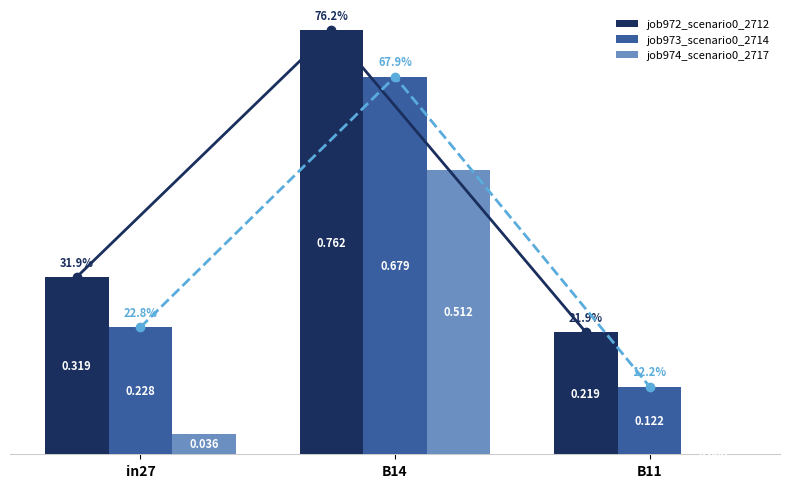

Reading right to left, what are all the values shown in this chart?

job972_scenario0_2712: B11=0.2	B14=0.8	in27=0.3
job973_scenario0_2714: B11=0.1	B14=0.7	in27=0.2
job974_scenario0_2717: B11=0.0	B14=0.5	in27=0.0